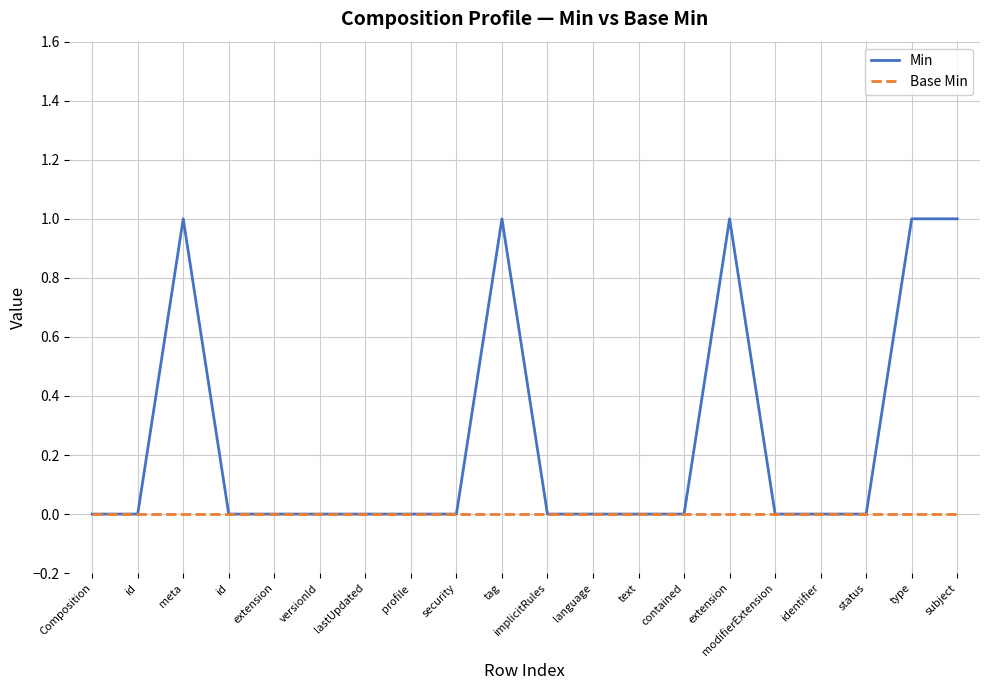

True or false: Base Min has a value of 0 at type.

True